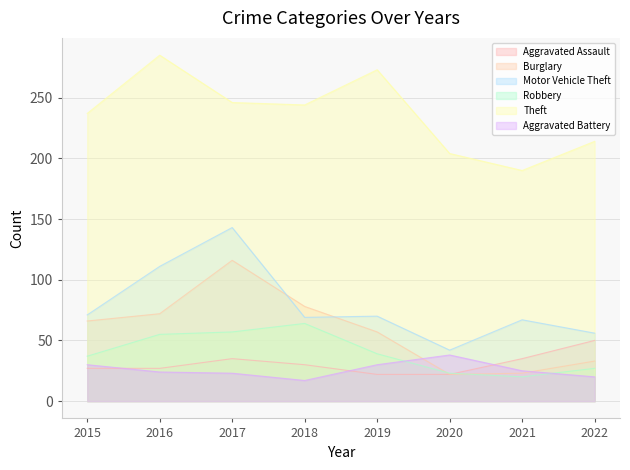

True or false: Robbery and Motor Vehicle Theft cross at least once.

False